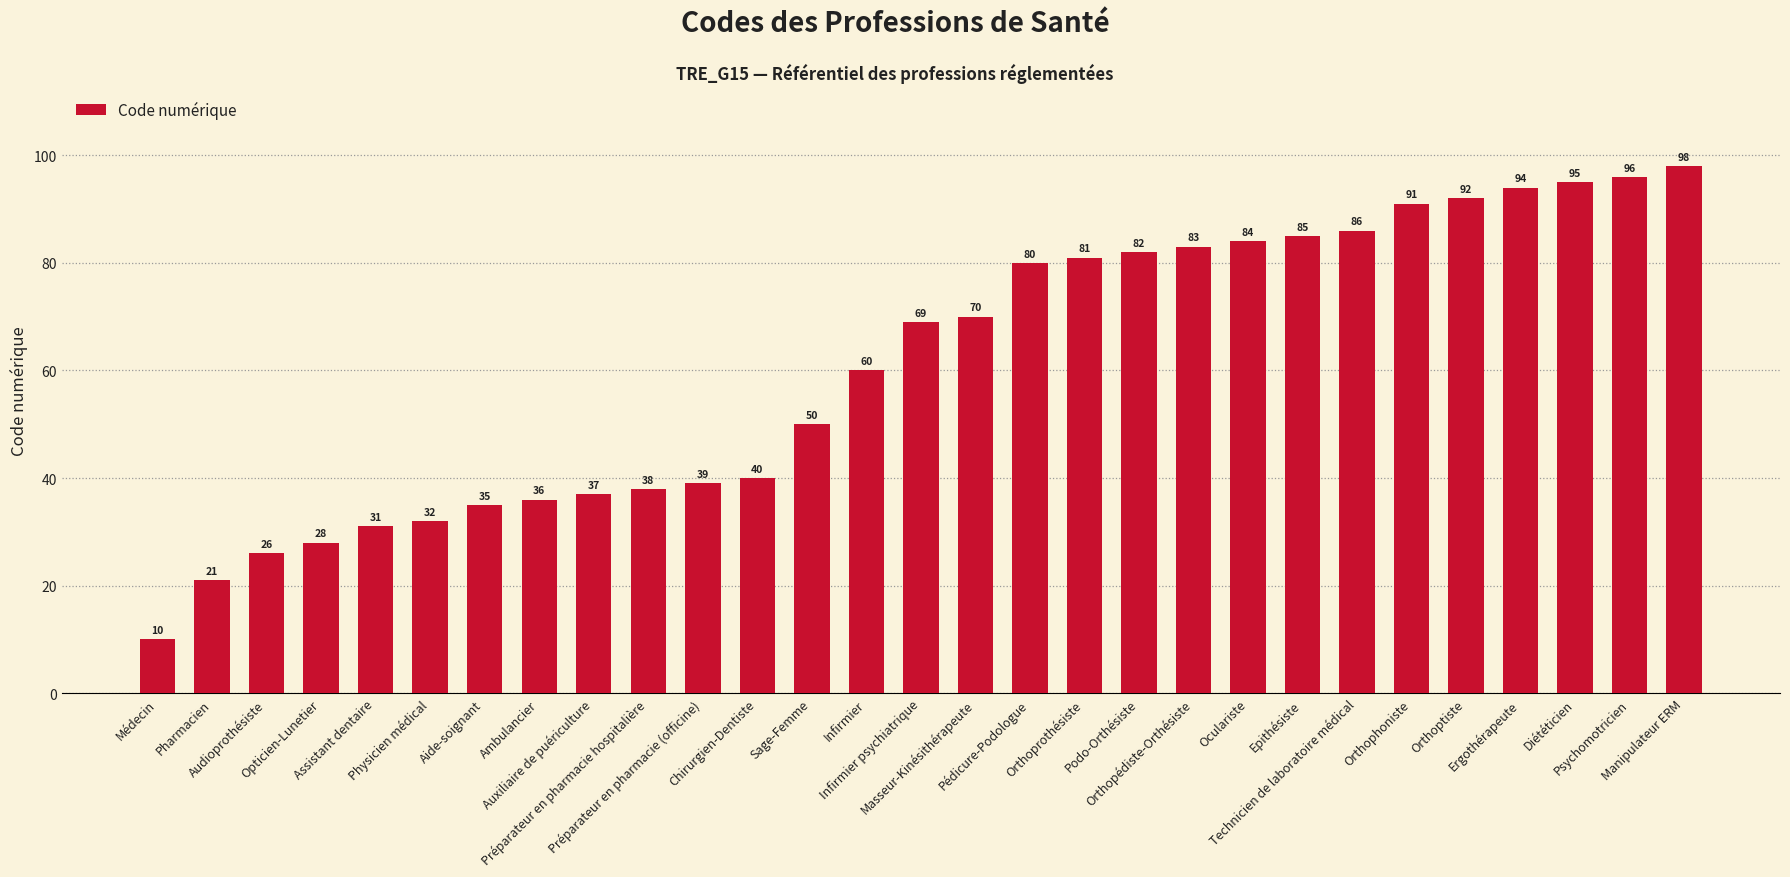

How many categories are shown in the chart?

29